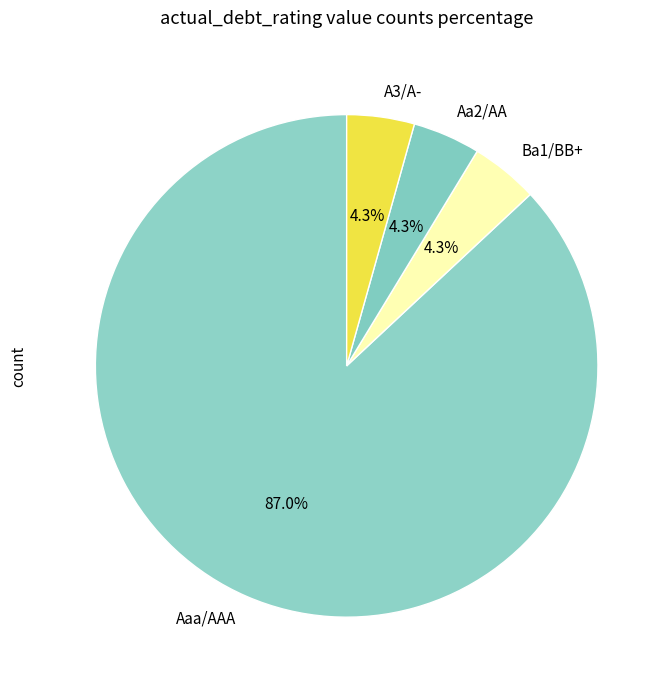

What is the largest slice in the pie chart?

Aaa/AAA